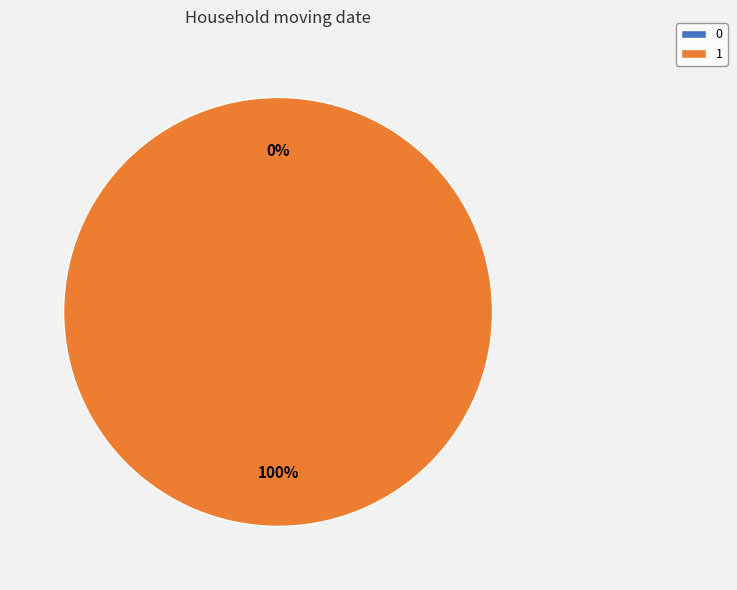

Which slice is the largest?

1